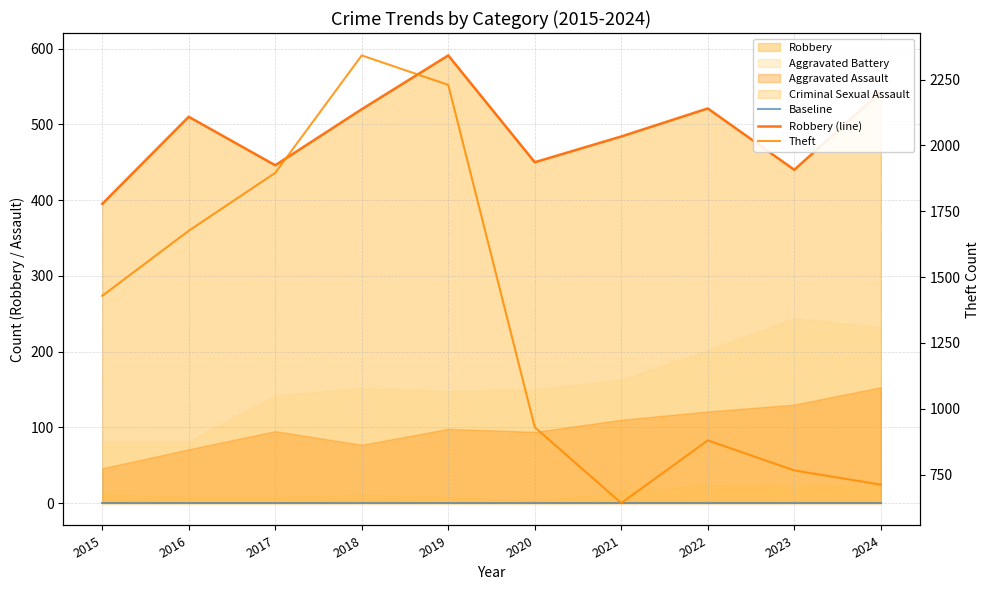

How many interior local peaks does the Theft series have?

2